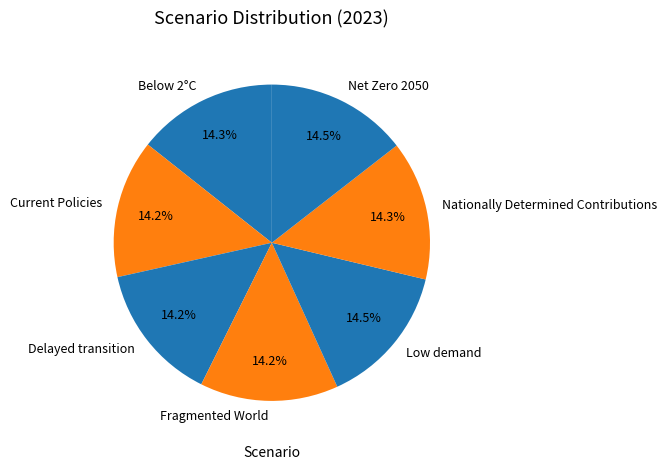

The Fragmented World slice represents 14% of the pie. True or false?

True